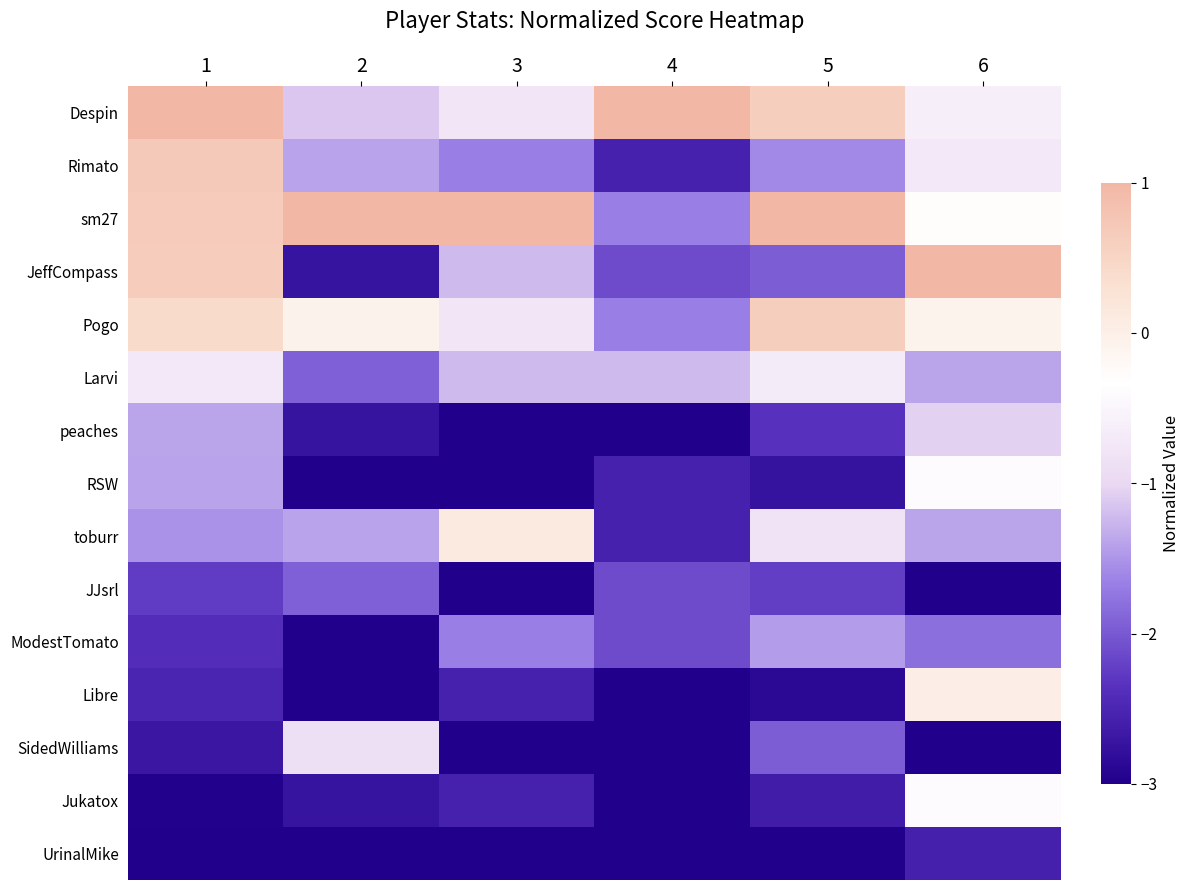

Reading left to right, list all the values displayed in this chart.

Despin: 1=1.0	2=-1.1	3=-0.8	4=1.0	5=0.6	6=-0.6
Rimato: 1=0.7	2=-1.4	3=-1.7	4=-2.6	5=-1.6	6=-0.7
sm27: 1=0.7	2=1.0	3=1.0	4=-1.7	5=1.0	6=-0.3
JeffCompass: 1=0.6	2=-2.7	3=-1.2	4=-2.1	5=-2.0	6=1.0
Pogo: 1=0.4	2=-0.1	3=-0.8	4=-1.7	5=0.6	6=-0.1
Larvi: 1=-0.7	2=-1.9	3=-1.2	4=-1.2	5=-0.7	6=-1.4
peaches: 1=-1.4	2=-2.7	3=-3.0	4=-3.0	5=-2.4	6=-1.1
RSW: 1=-1.4	2=-3.0	3=-3.0	4=-2.6	5=-2.7	6=-0.4
toburr: 1=-1.5	2=-1.4	3=0.1	4=-2.6	5=-0.8	6=-1.4
JJsrl: 1=-2.3	2=-1.9	3=-3.0	4=-2.1	5=-2.2	6=-3.0
ModestTomato: 1=-2.4	2=-3.0	3=-1.7	4=-2.1	5=-1.5	6=-1.8
Libre: 1=-2.5	2=-3.0	3=-2.6	4=-3.0	5=-2.9	6=0.0
SidedWilliams: 1=-2.7	2=-0.9	3=-3.0	4=-3.0	5=-2.0	6=-3.0
Jukatox: 1=-3.0	2=-2.7	3=-2.6	4=-3.0	5=-2.6	6=-0.4
UrinalMike: 1=-3.0	2=-3.0	3=-3.0	4=-3.0	5=-3.0	6=-2.6